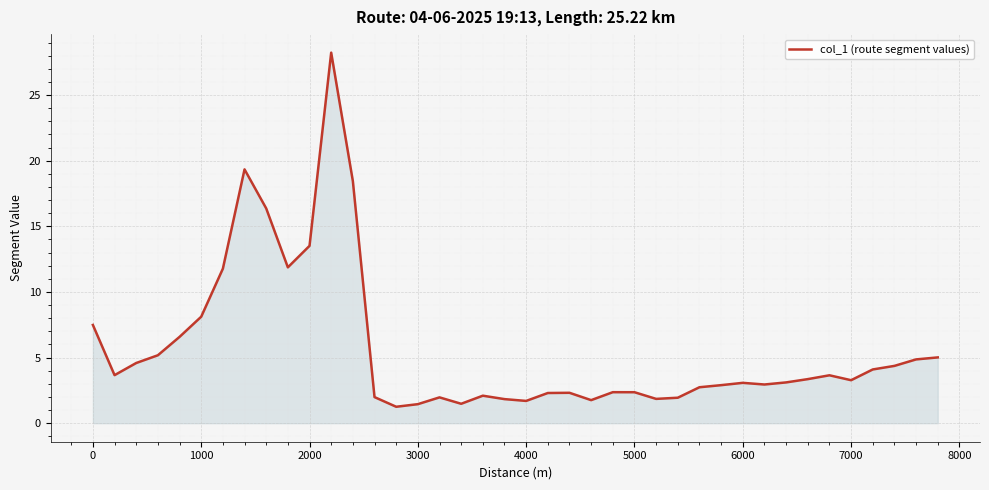

What is the difference between the maximum and minimum values?

27.0